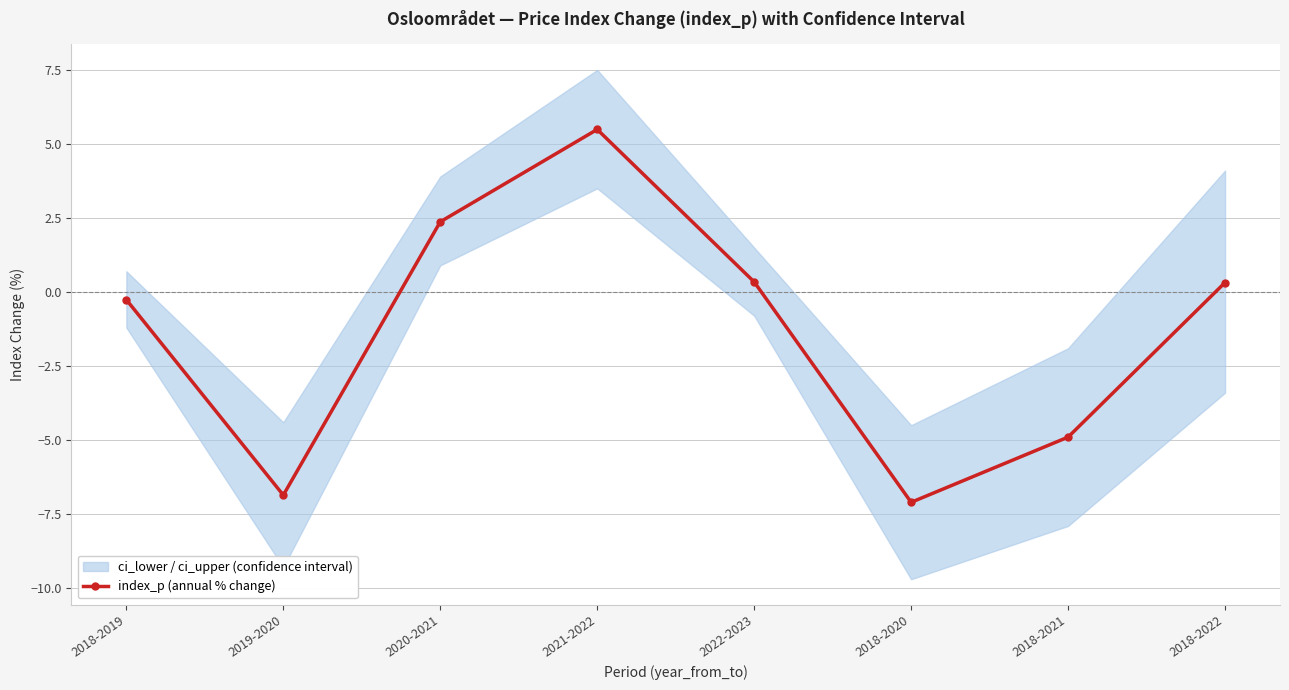

Reading left to right, what are all the values shown in this chart?

-0.3	-6.9	2.4	5.5	0.3	-7.1	-4.9	0.3